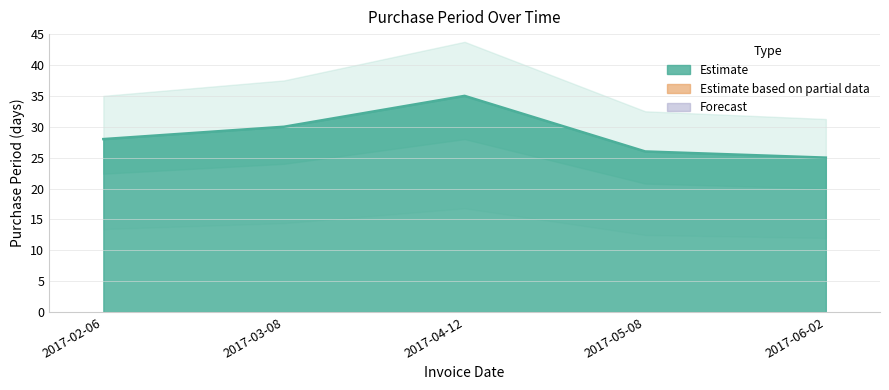

Reading left to right, list all the values displayed in this chart.

2017-02-06=28	2017-03-08=30	2017-04-12=35	2017-05-08=26	2017-06-02=25